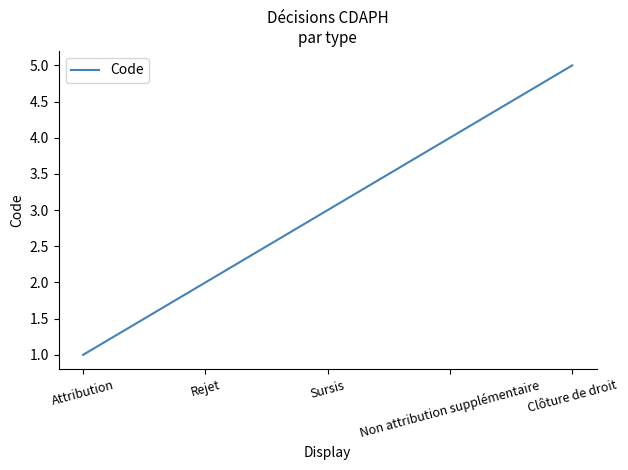

Reading right to left, what are all the values shown in this chart?

Clôture de droit=5	Non attribution supplémentaire=4	Sursis=3	Rejet=2	Attribution=1